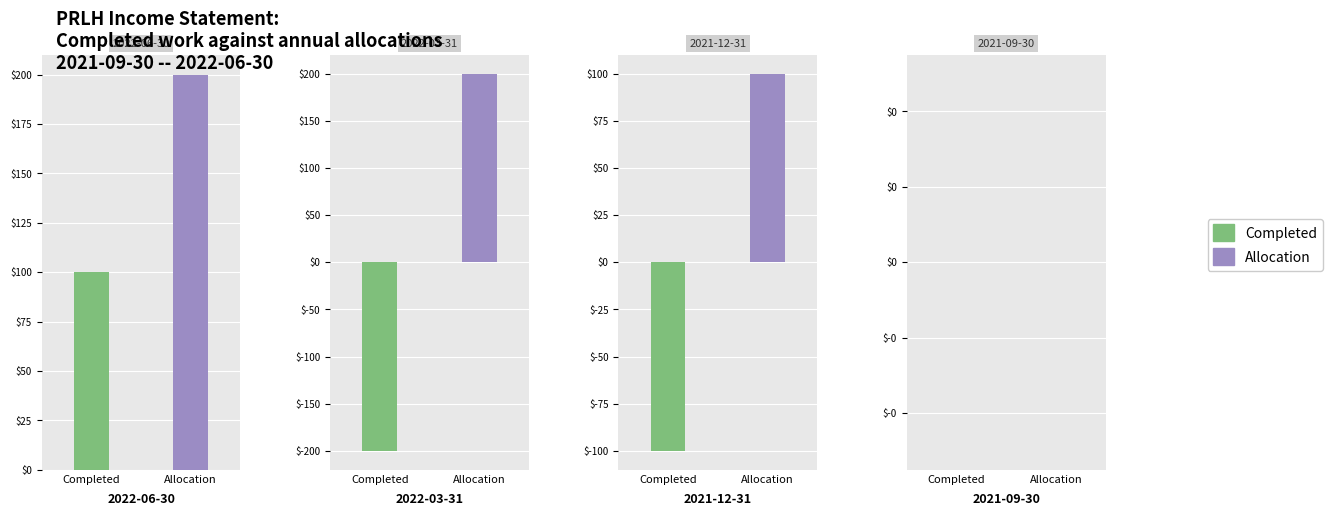

The value of Allocation at 2021-12-31 is 100. True or false?

True